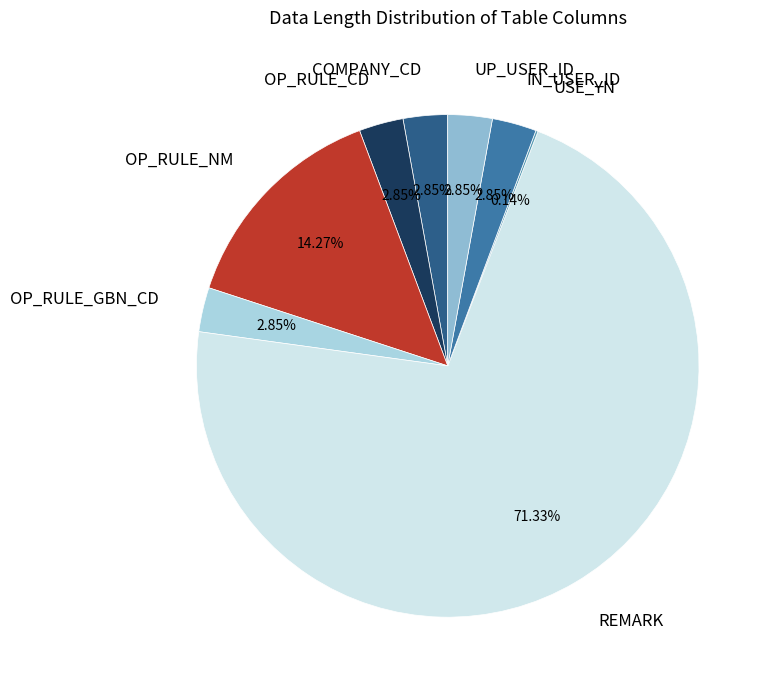

Rank the categories by value from lowest to highest.

USE_YN, COMPANY_CD, OP_RULE_CD, OP_RULE_GBN_CD, IN_USER_ID, UP_USER_ID, OP_RULE_NM, REMARK